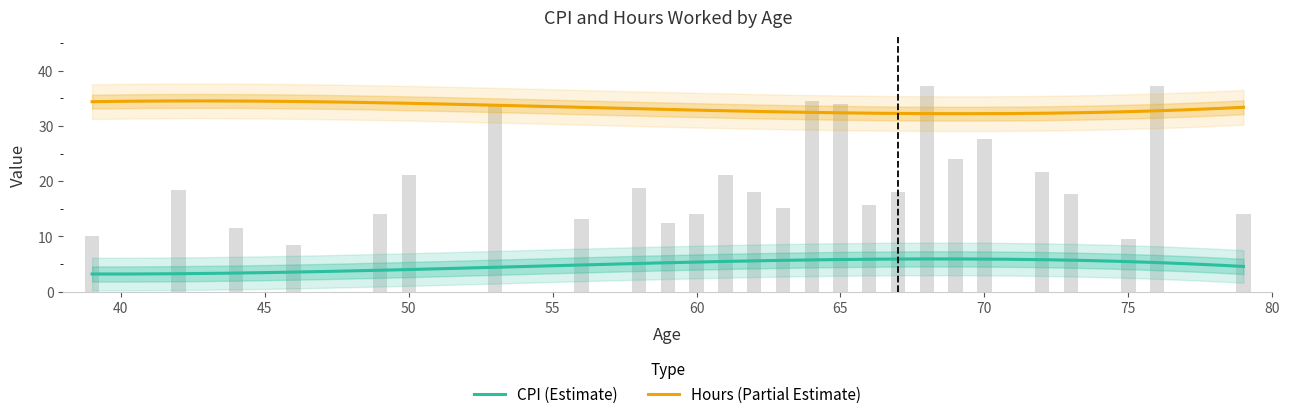

Rank the categories by value from lowest to highest.

46, 75, 39, 44, 59, 56, 49, 60, 79, 63, 66, 73, 62, 67, 42, 58, 50, 61, 72, 69, 70, 53, 65, 64, 68, 76